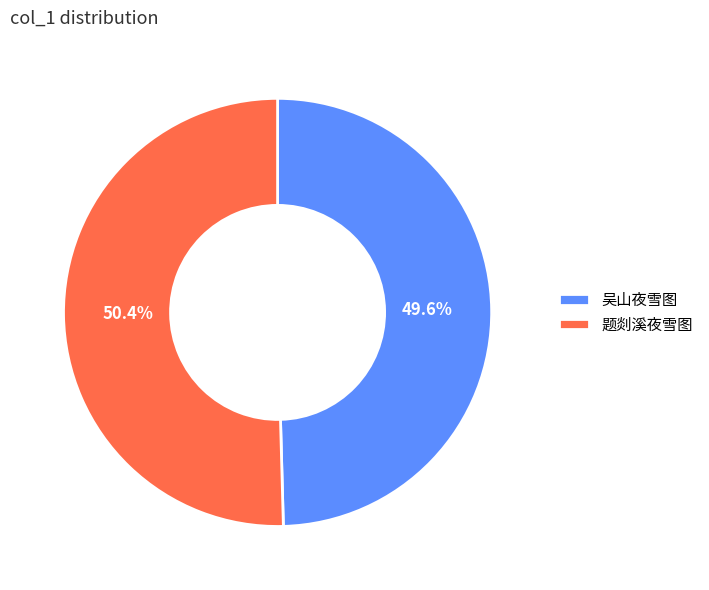

Rank the categories by value from lowest to highest.

吴山夜雪图, 题剡溪夜雪图